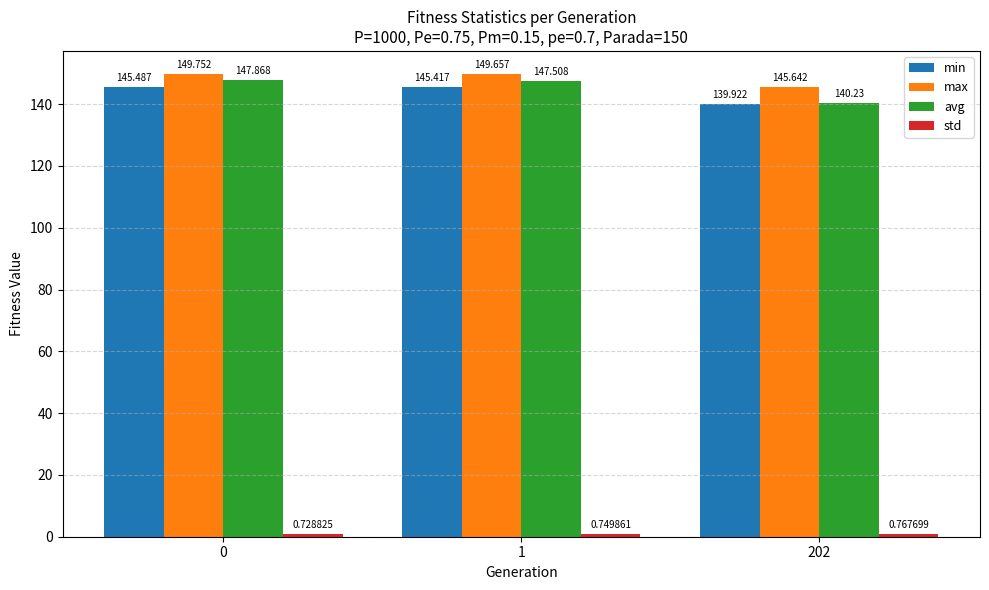

Which series has the widest spread of values?

avg